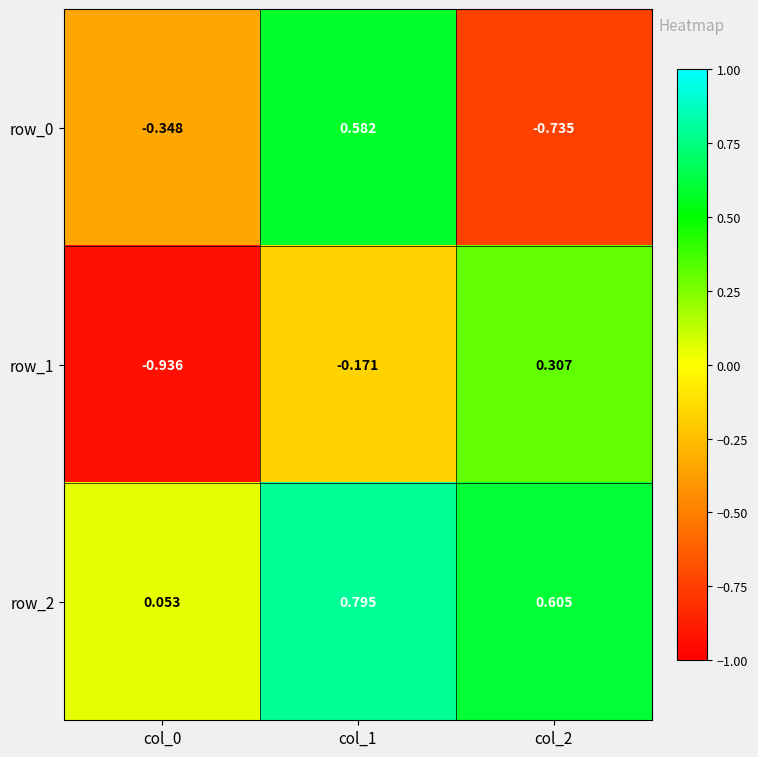

What is the difference between the row_1 values at col_2 and col_1?

0.5